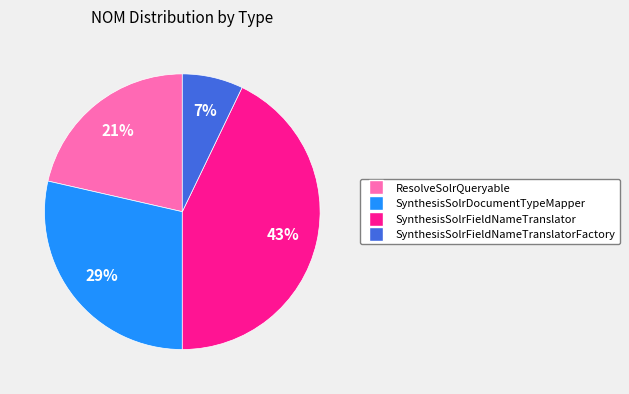

Does any single category account for the majority?

No